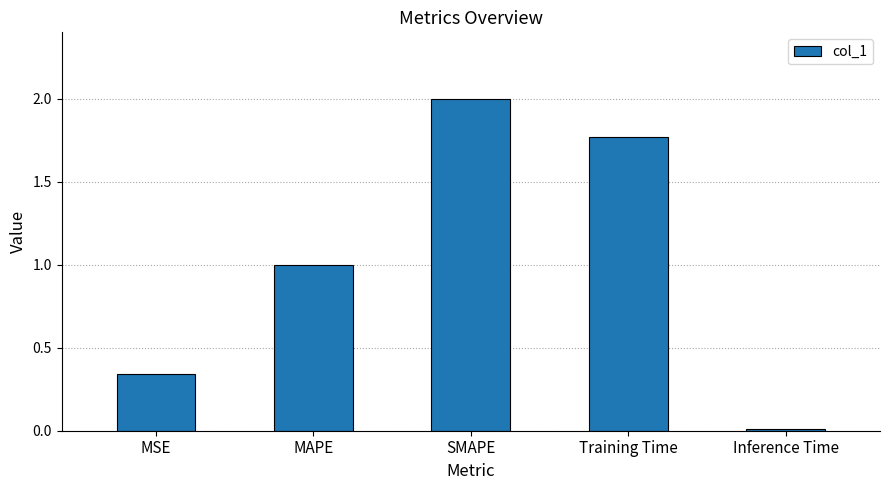

What is the label of the 5th bar from the left?

Inference Time